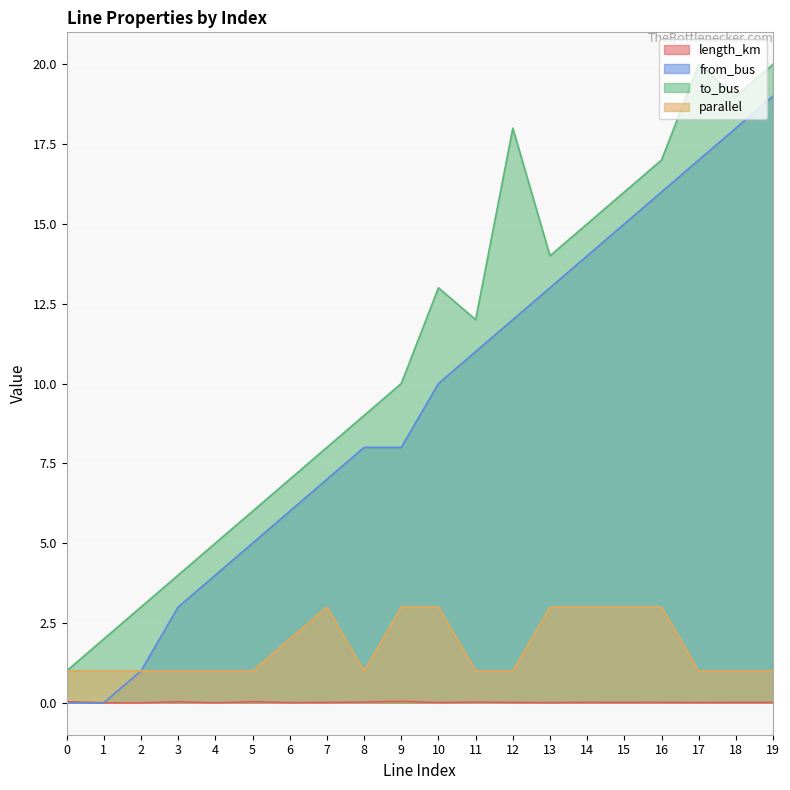

Reading right to left, extract all data points from this chart.

length_km: 19=0.0	18=0.0	17=0.0	16=0.0	15=0.0	14=0.0	13=0.0	12=0.0	11=0.0	10=0.0	9=0.0	8=0.0	7=0.0	6=0.0	5=0.0	4=0.0	3=0.0	2=0.0	1=0.0	0=0.0
from_bus: 19=19.0	18=18.0	17=17.0	16=16.0	15=15.0	14=14.0	13=13.0	12=12.0	11=11.0	10=10.0	9=8.0	8=8.0	7=7.0	6=6.0	5=5.0	4=4.0	3=3.0	2=1.0	1=0.0	0=0.0
to_bus: 19=20.0	18=19.0	17=20.0	16=17.0	15=16.0	14=15.0	13=14.0	12=18.0	11=12.0	10=13.0	9=10.0	8=9.0	7=8.0	6=7.0	5=6.0	4=5.0	3=4.0	2=3.0	1=2.0	0=1.0
parallel: 19=1.0	18=1.0	17=1.0	16=3.0	15=3.0	14=3.0	13=3.0	12=1.0	11=1.0	10=3.0	9=3.0	8=1.0	7=3.0	6=2.0	5=1.0	4=1.0	3=1.0	2=1.0	1=1.0	0=1.0